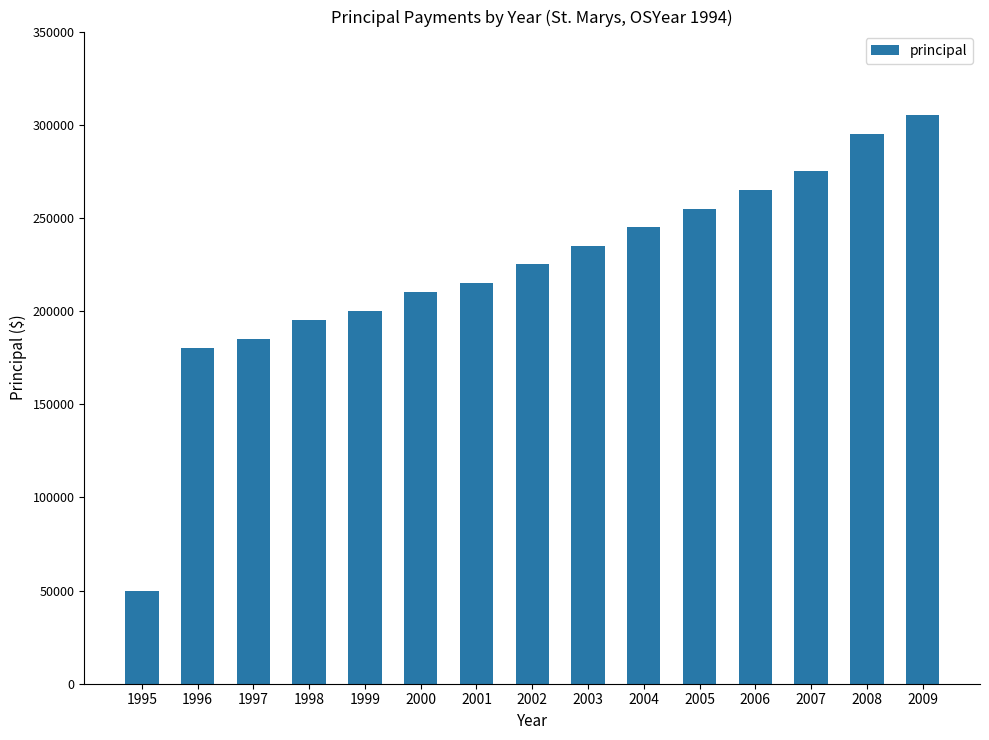

Does the chart contain stacked bars?

No